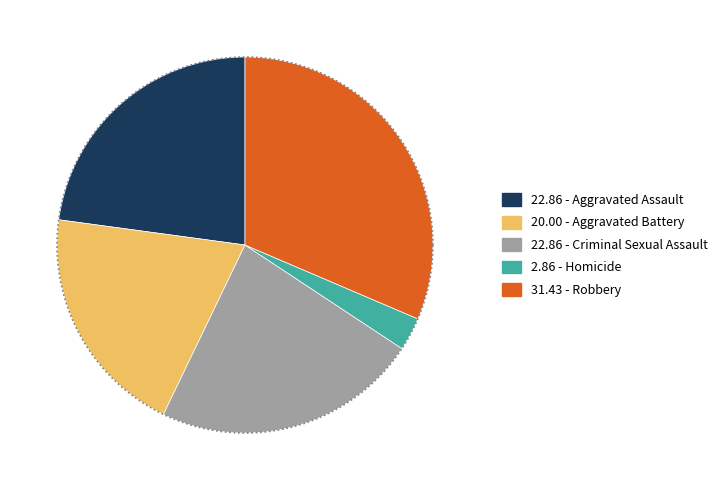

What percentage do Aggravated Assault and Homicide together represent?

25.7%